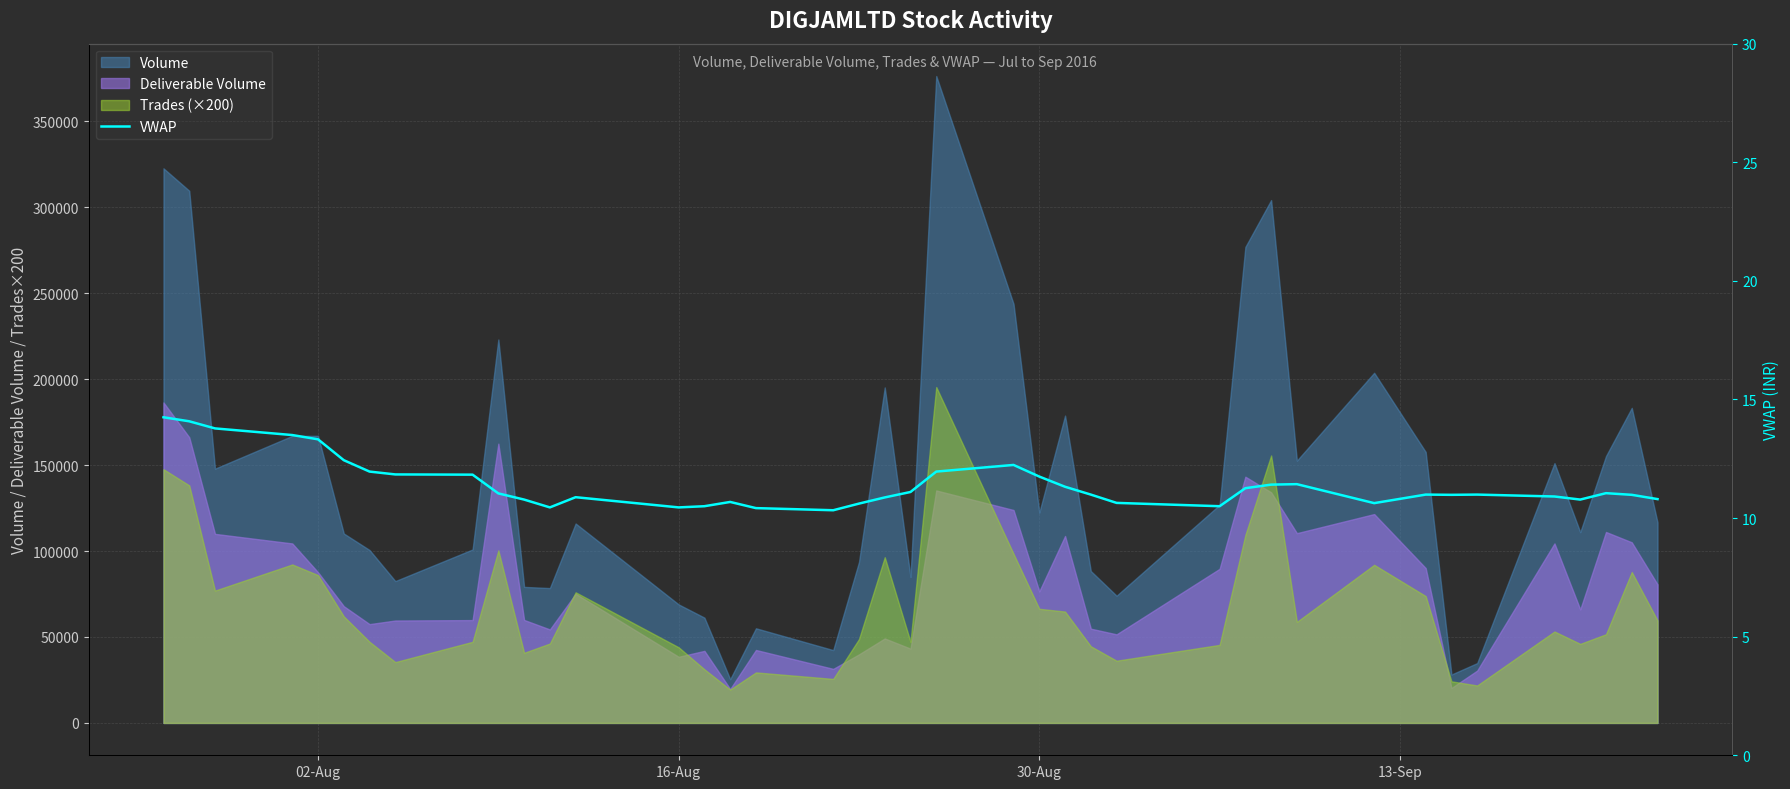

What is the difference between the maximum and minimum values?

3.9